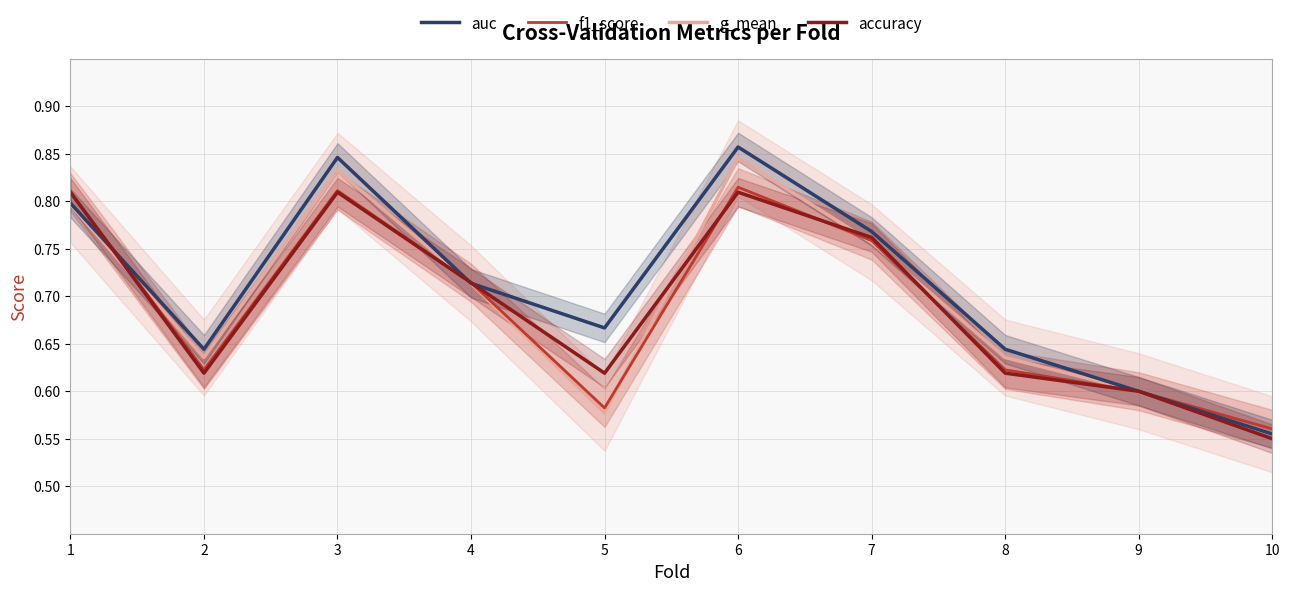

The value of auc at 5 is 0.7. True or false?

True